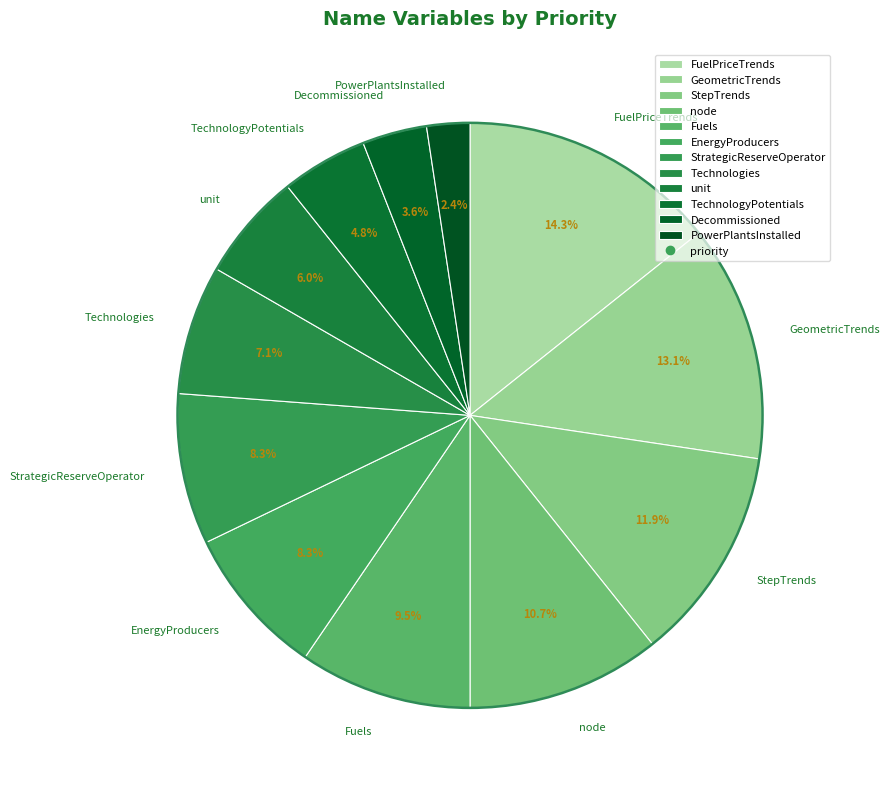

How many segments does this pie chart have?

12